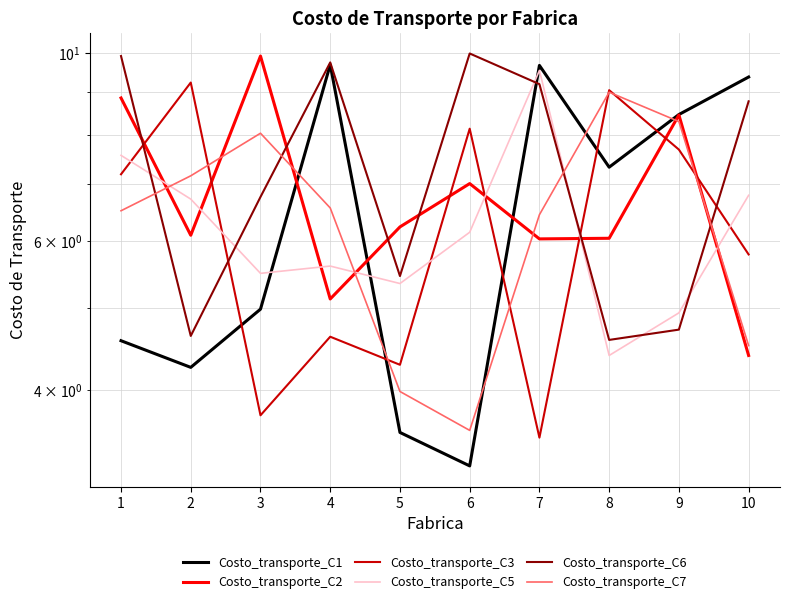

In Costo_transporte_C5, how many points are lower than both neighbors (excluding endpoints)?

3